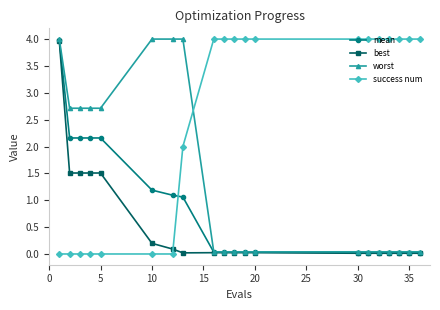

Does the chart have visible grid lines?

No